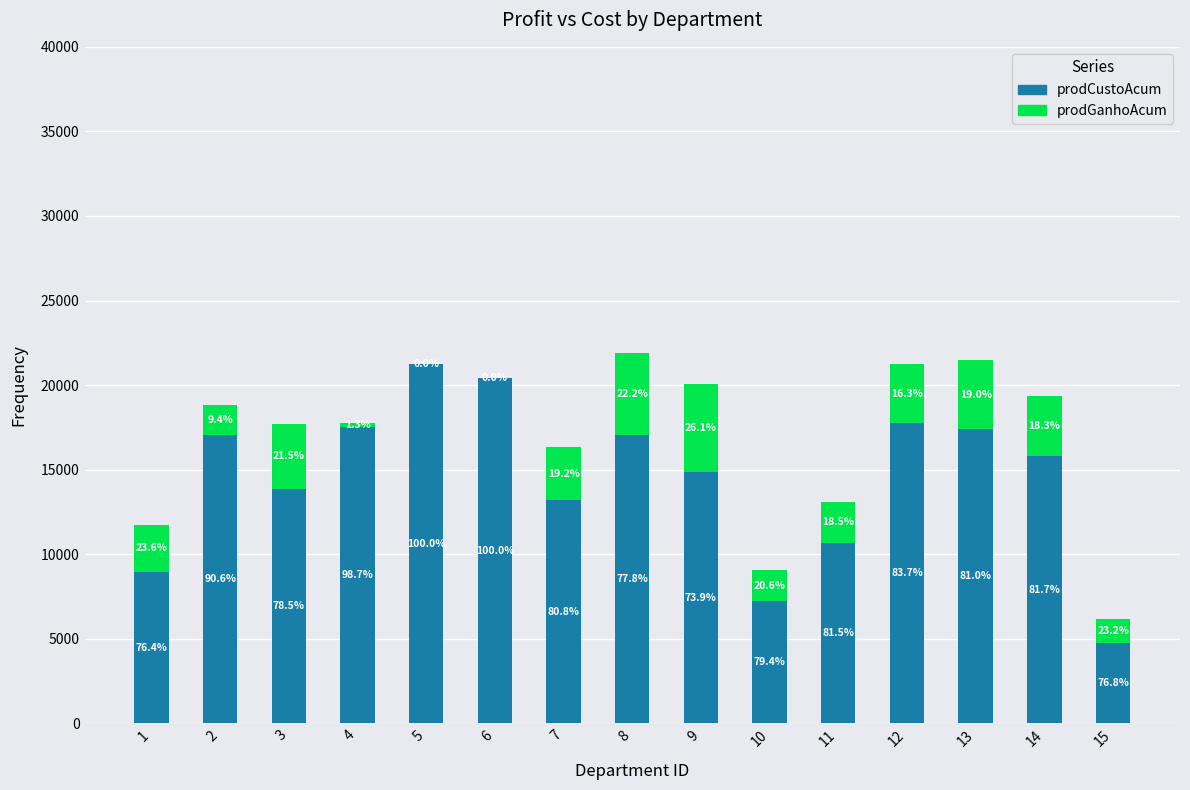

What are all the series names shown in the legend?

prodCustoAcum, prodGanhoAcum